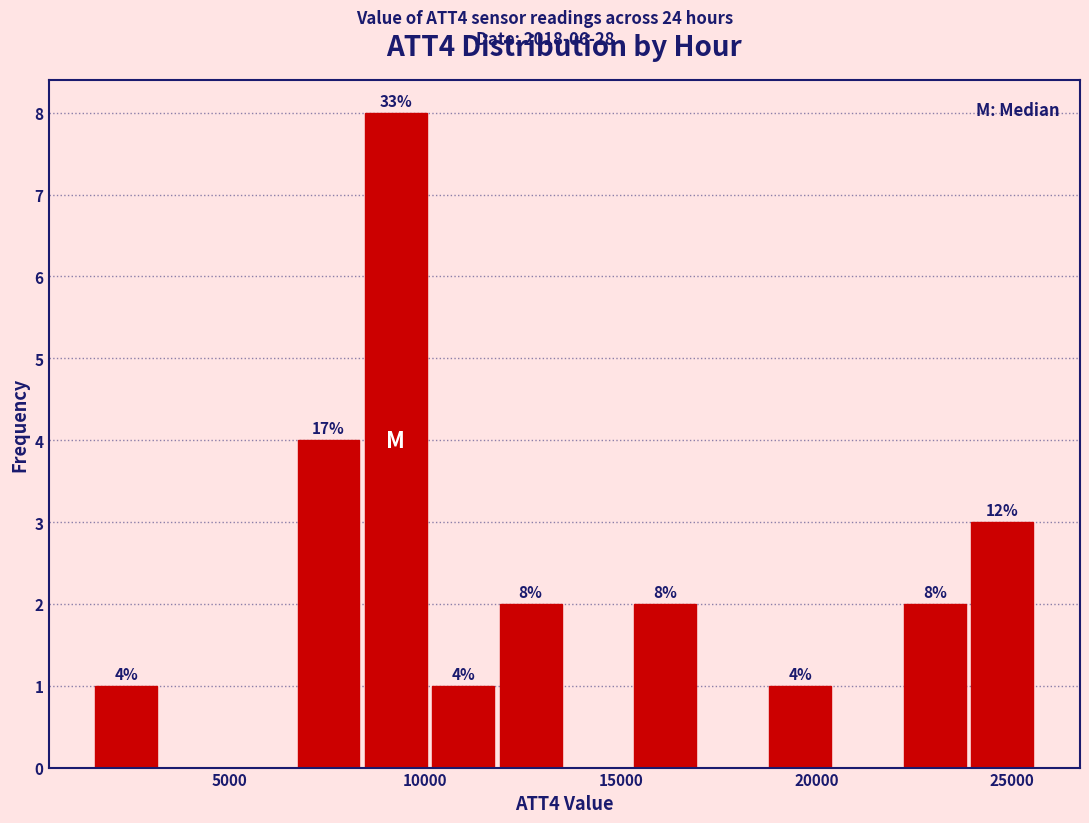

Read against the x-axis, roughly where is the centre of the tallest bar?

9000